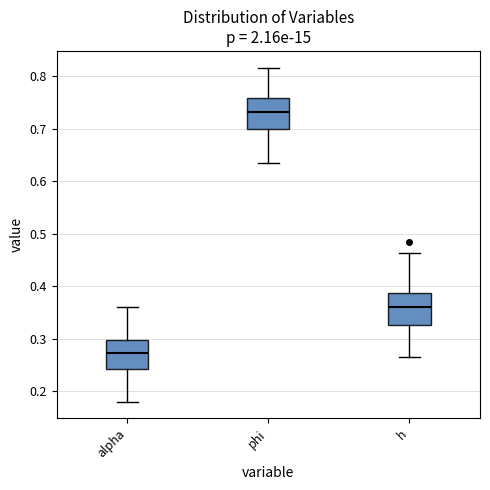

Reading left to right, transcribe this box plot: for each box, give where its median line is, the range the box spans, and where its two whiskers end, as read against the y-axis. The values are not printed on the chart, so give them approximately, as read against the axis.

alpha: median 0.27, box 0.24 to 0.30, whiskers 0.18 to 0.36
phi: median 0.73, box 0.70 to 0.76, whiskers 0.63 to 0.82
h: median 0.36, box 0.33 to 0.39, whiskers 0.27 to 0.46